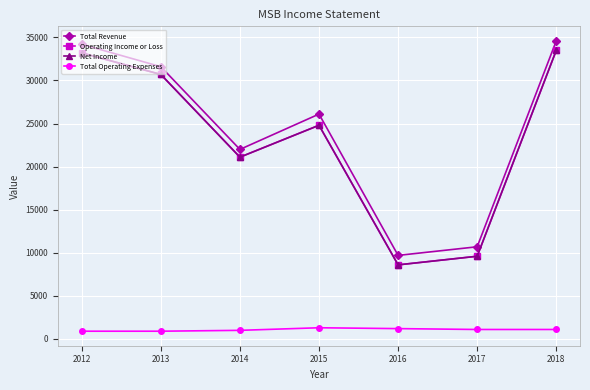

Does the chart have visible grid lines?

Yes